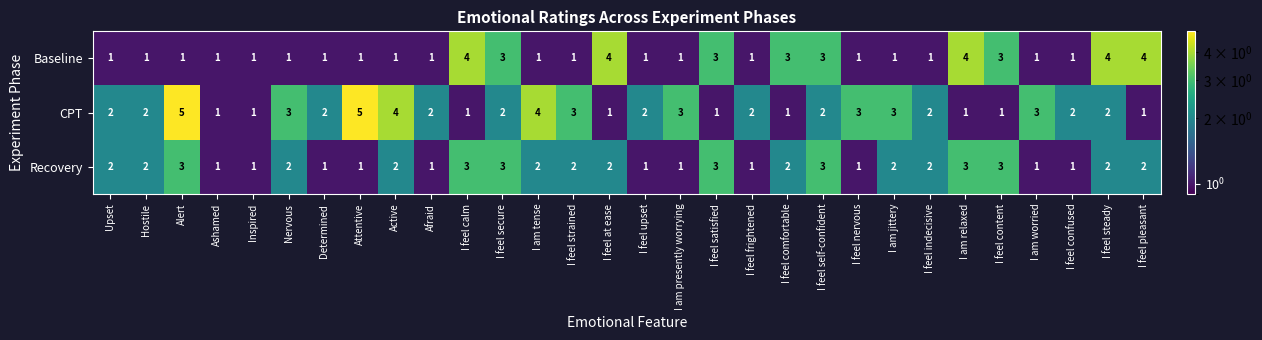

True or false: Recovery has a value of 2 at I feel satisfied.

False